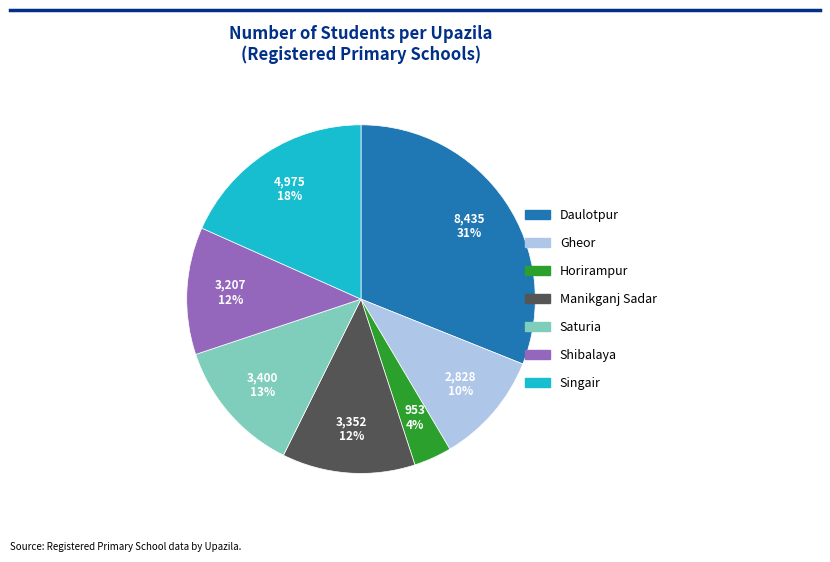

Between Daulotpur and Shibalaya, which is larger?

Daulotpur